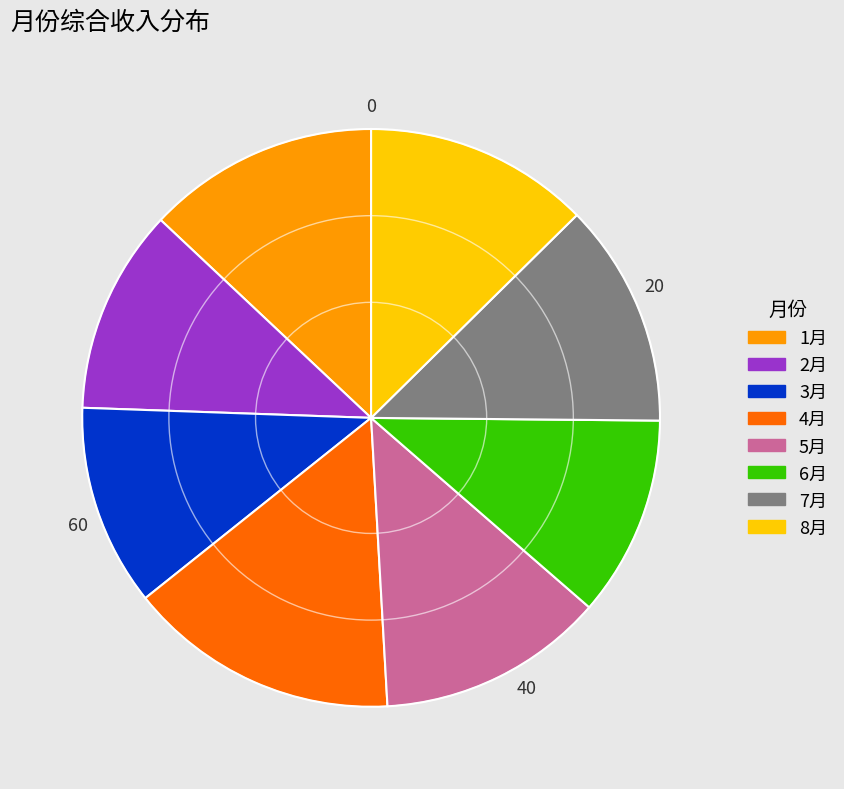

Count the number of slices in the pie.

8